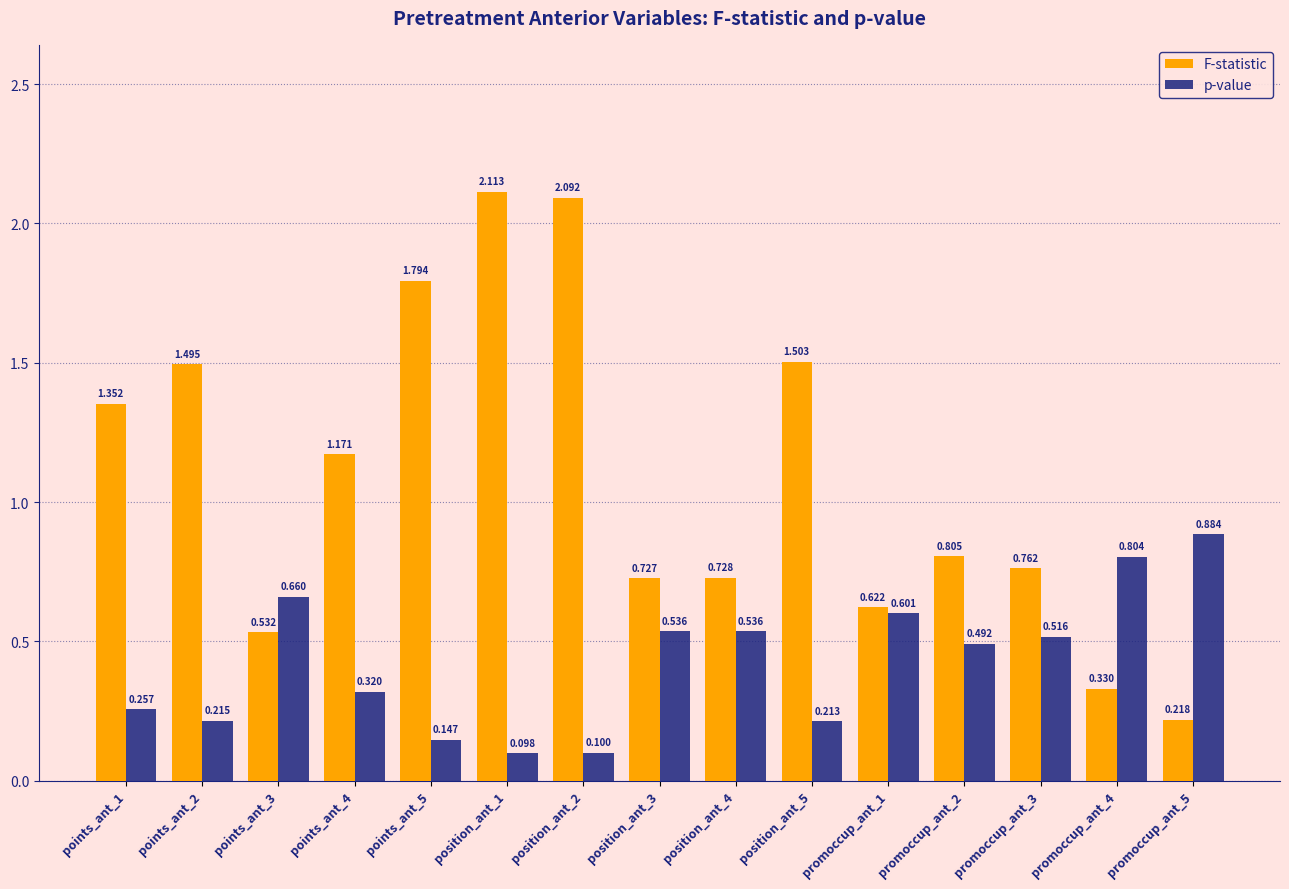

Count the p-value values in the range 0 to 1.

15